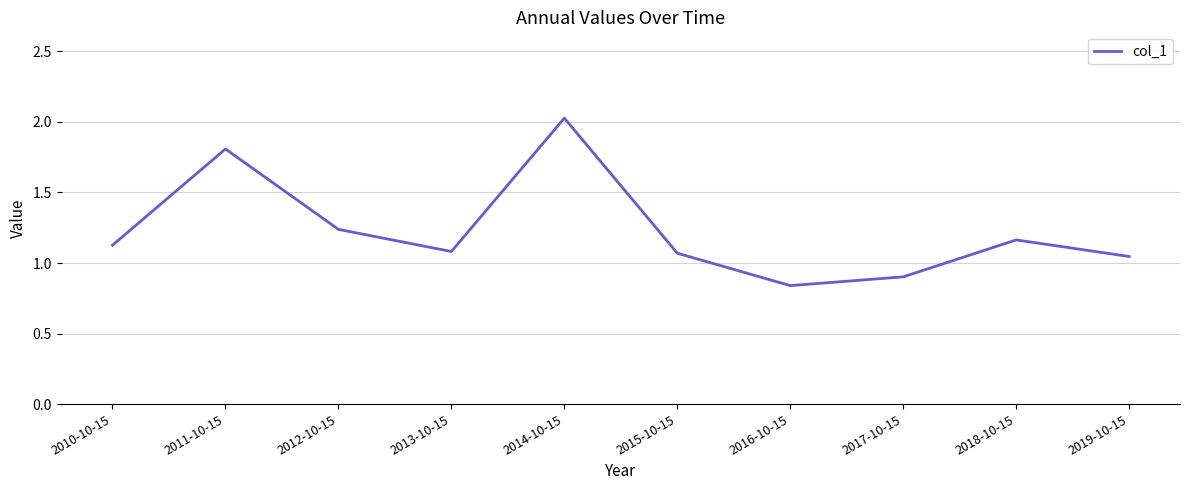

True or false: the data has more than 0 interior local peaks.

True